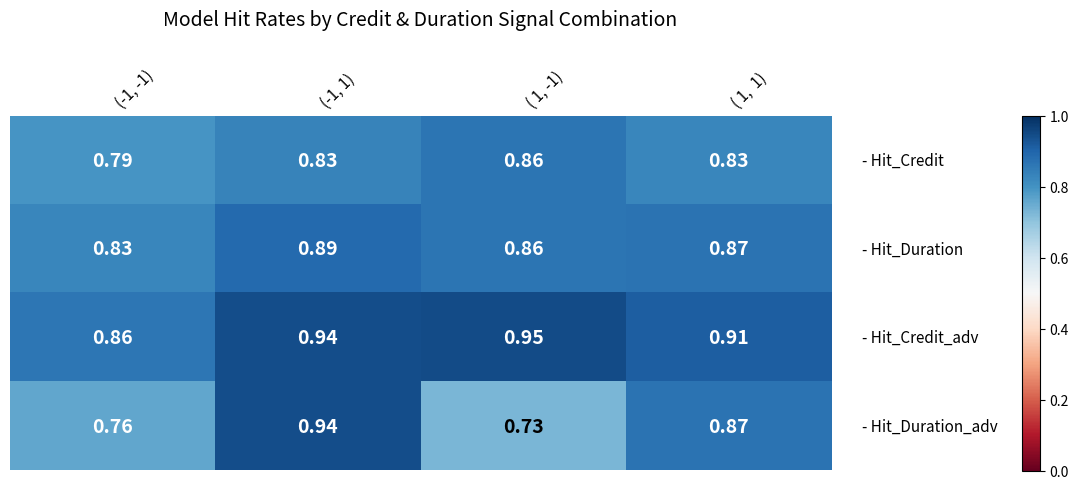

Count the number of categories in the chart.

4